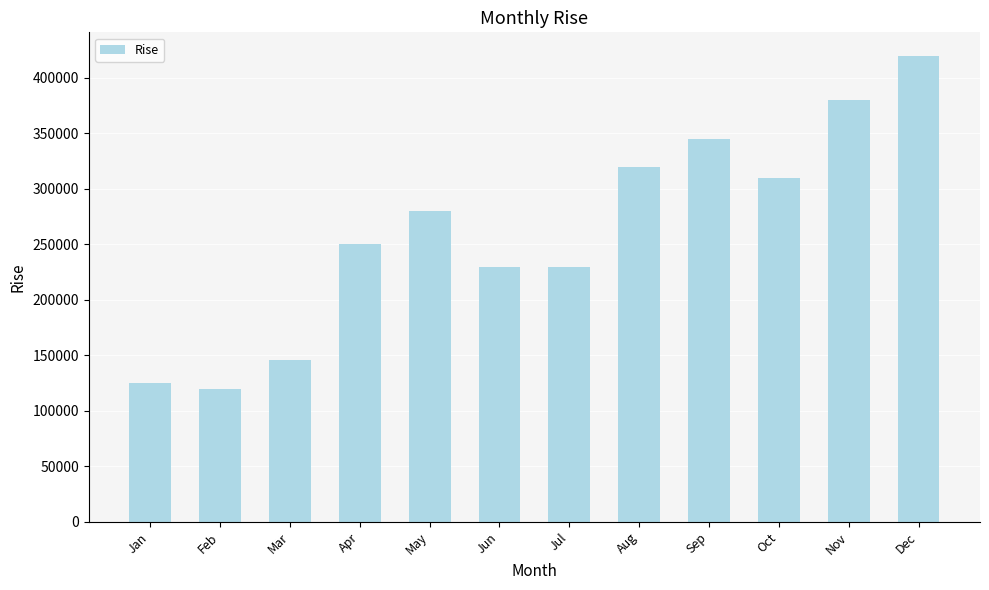

Which has a higher value, Dec or Aug?

Dec